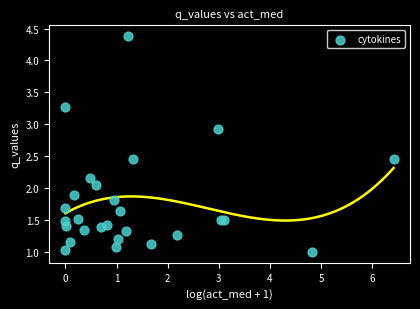

What is the range of X values (max minus min)?

6.4